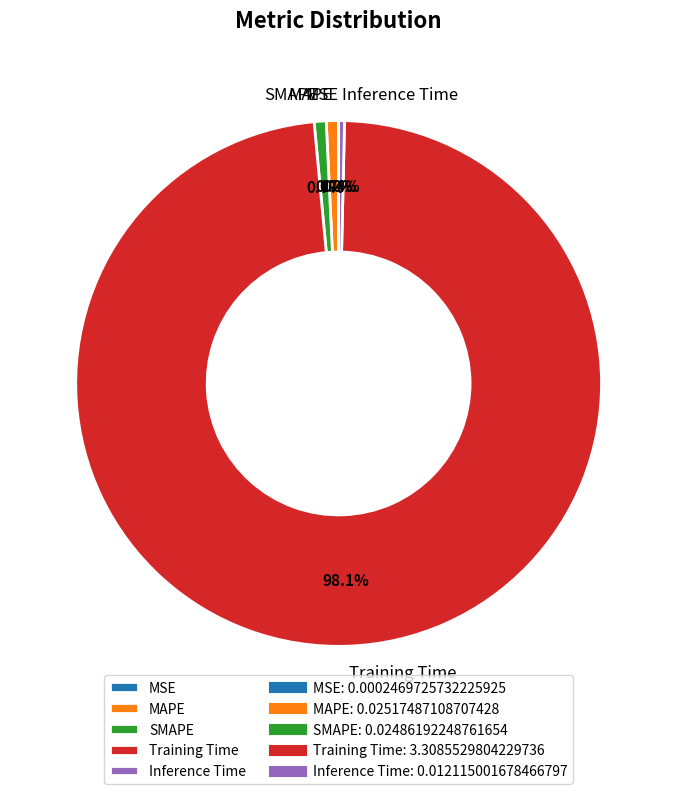

Which slice is the largest?

Training Time